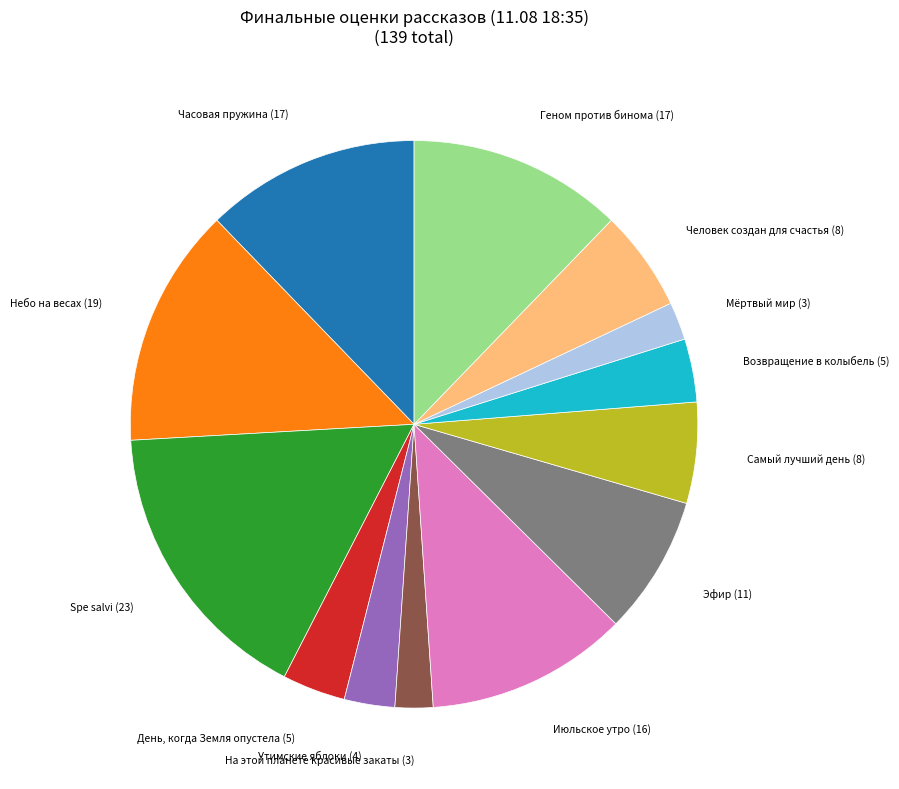

Between Небо на весах and Часовая пружина, which is larger?

Небо на весах